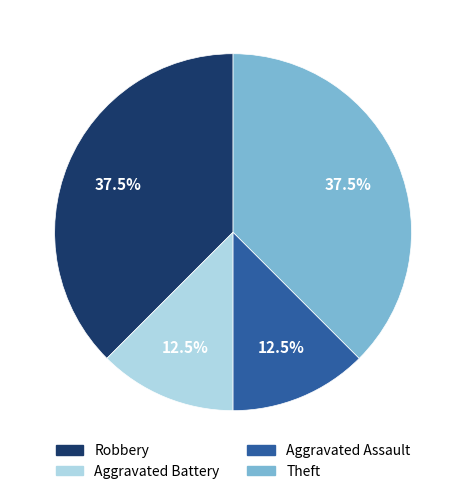

Combined, what portion of the pie is Theft and Robbery?

75.0%